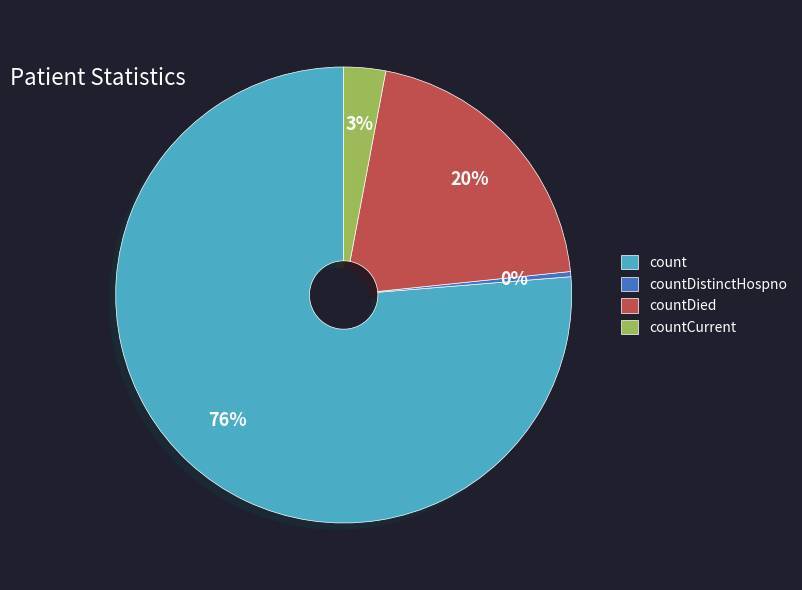

Which has a higher value, countDistinctHospno or countDied?

countDied